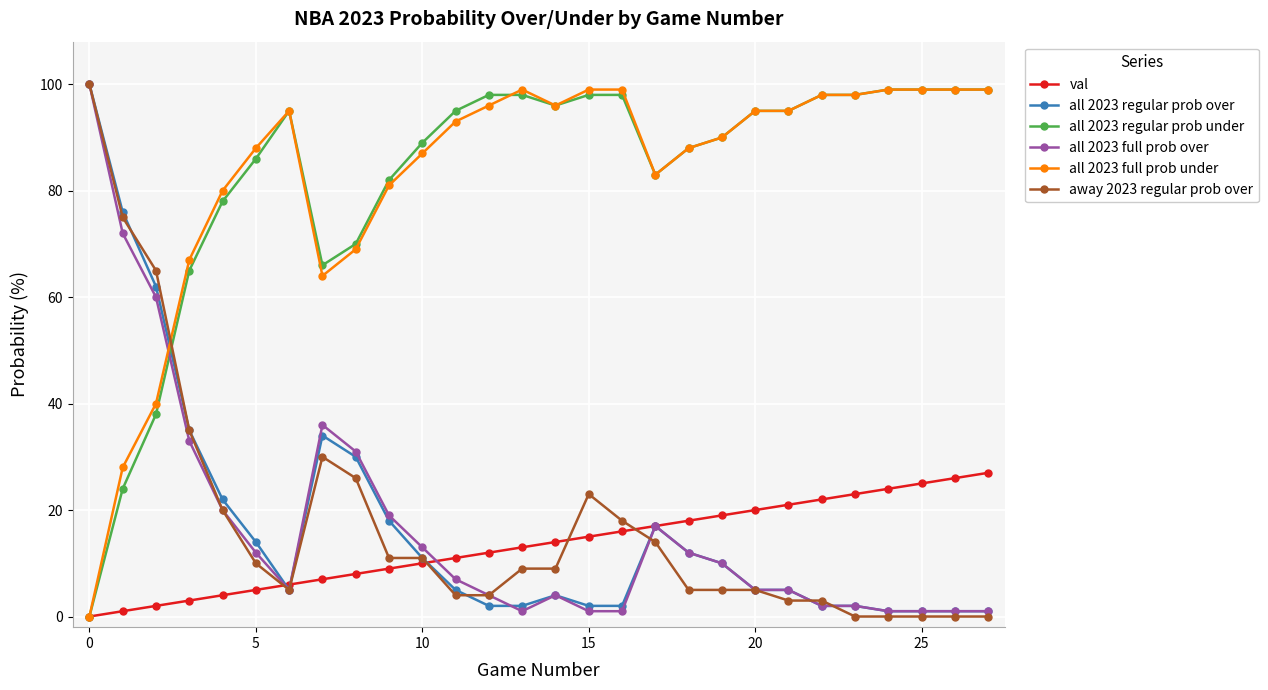

What is the greatest value displayed?

100